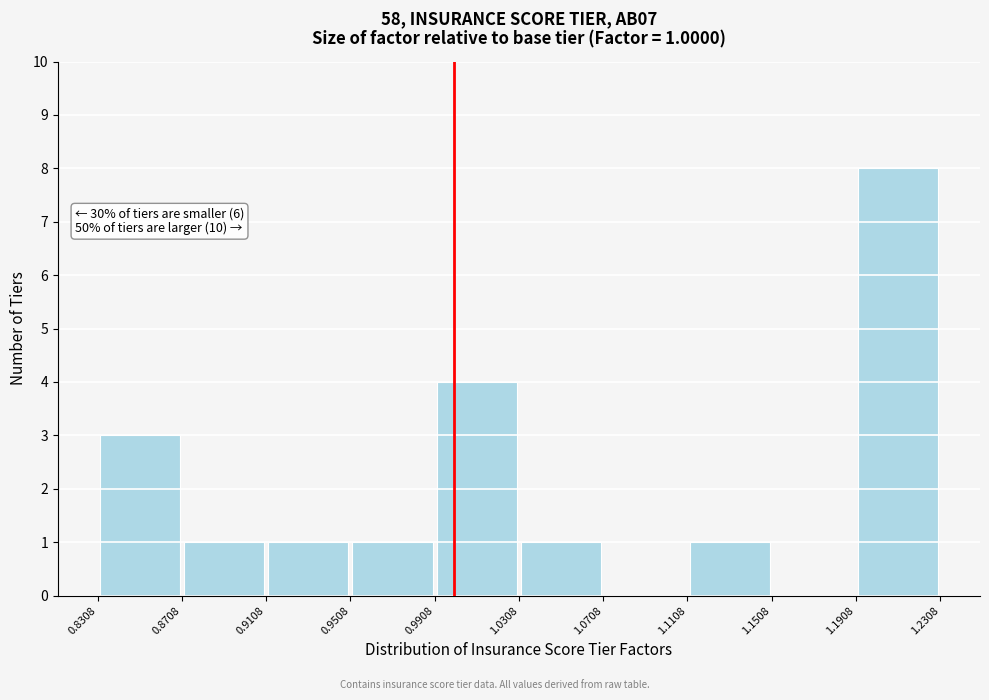

Which range on the x-axis has the tallest bar?

1.1908 to 1.2308